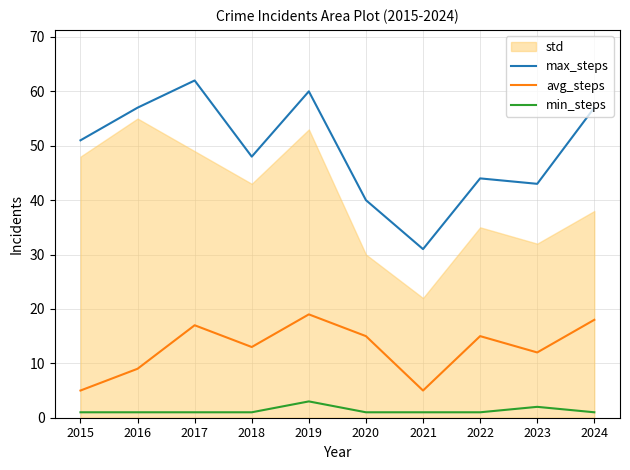

Does the chart display data point markers on the line(s)?

No